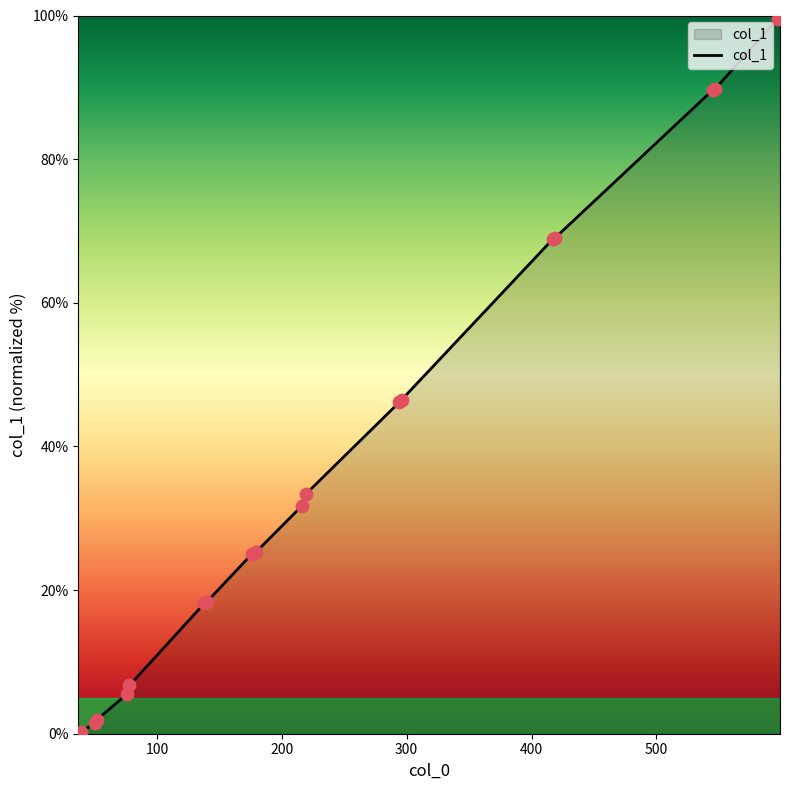

What is the difference between the maximum and minimum values?

100.0